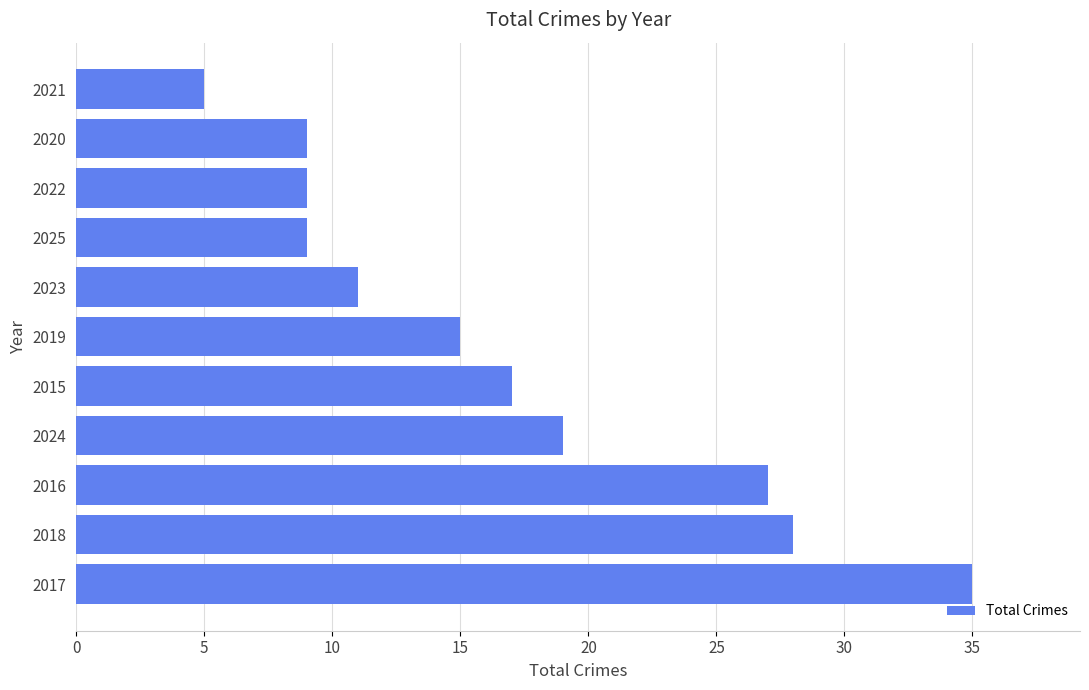

Which label corresponds to the largest value in the chart?

2017